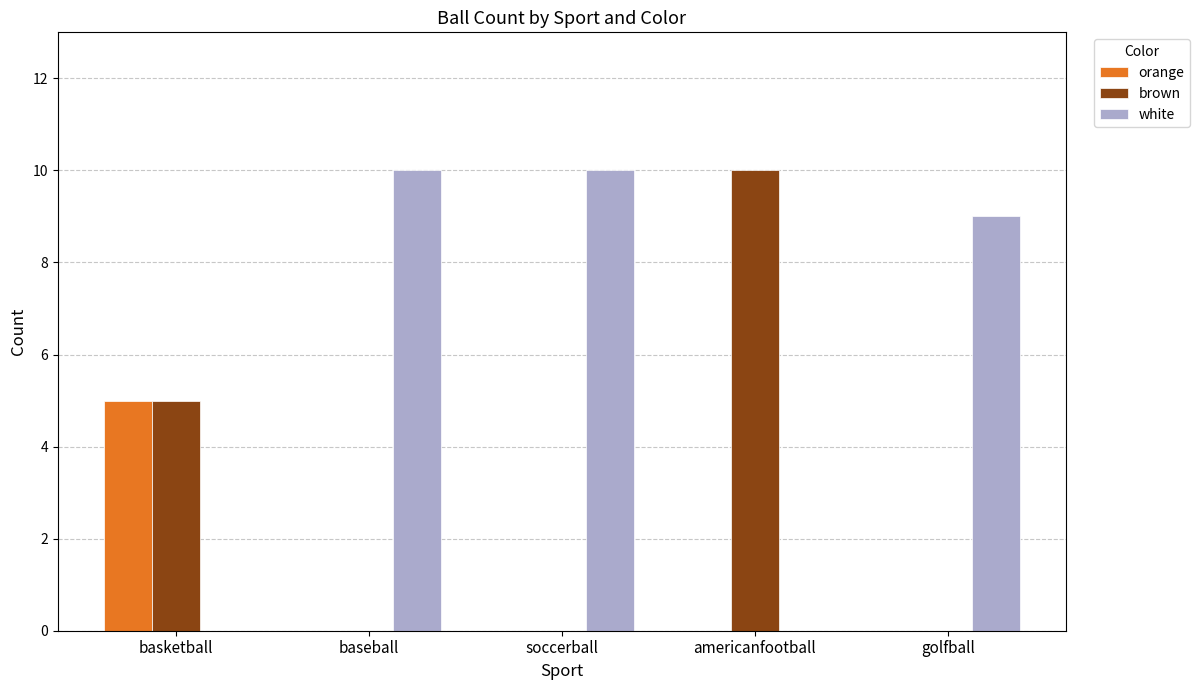

What is the total value across all series at americanfootball?

10